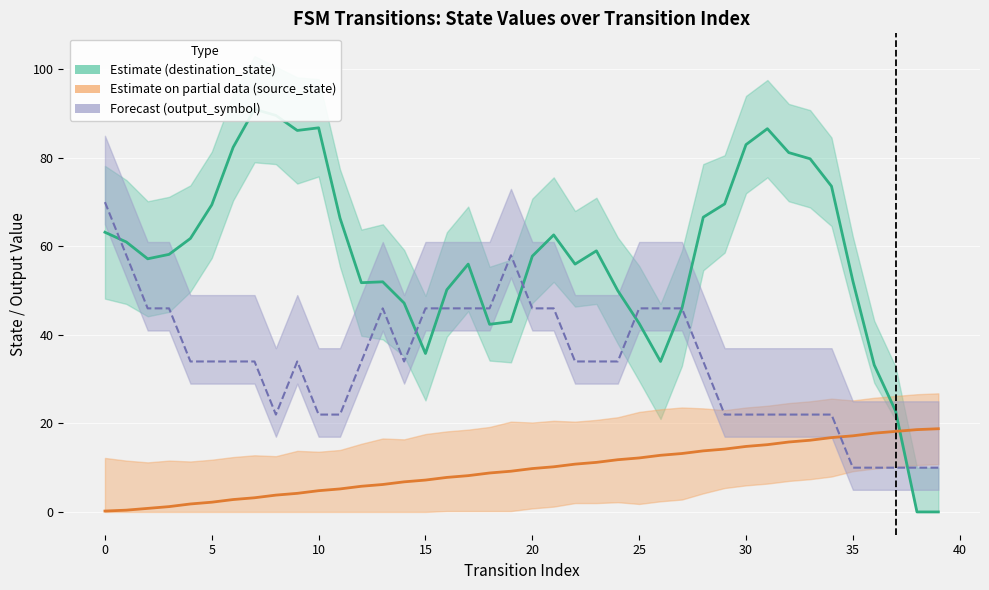

At which label does source_state first exceed 9?

19